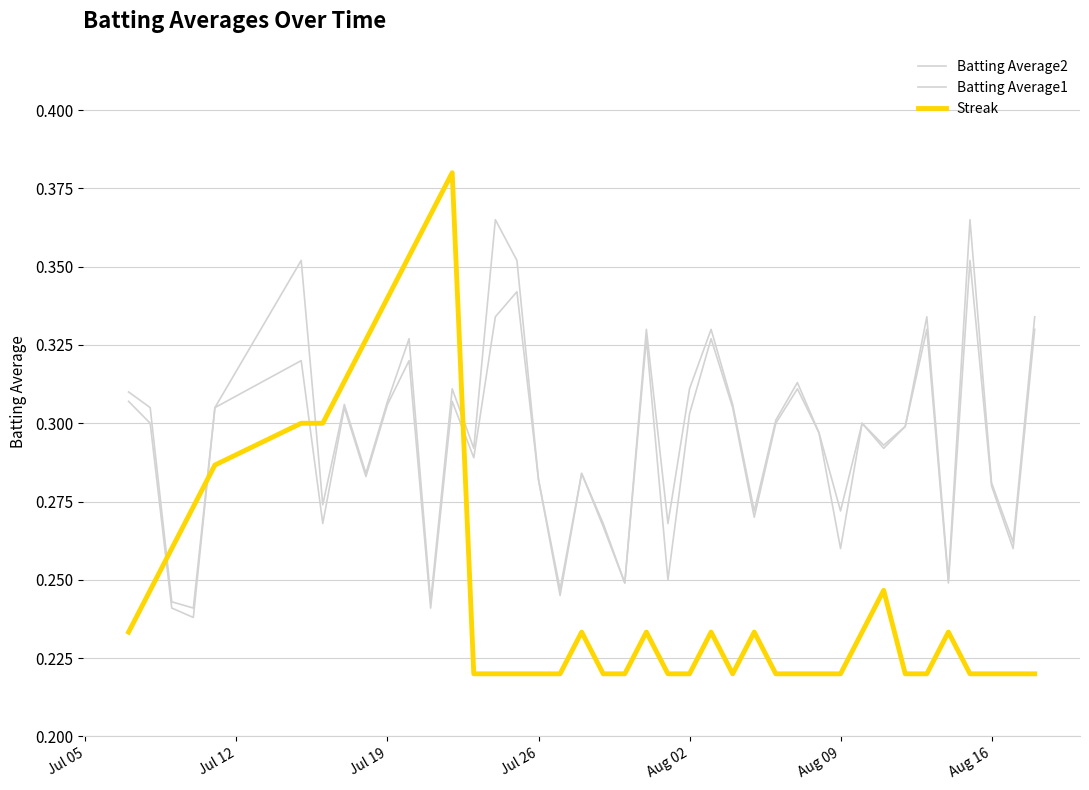

Reading left to right, transcribe all the data shown in this chart.

Batting Average2: 0.3	0.3	0.2	0.2	0.3	0.3	0.3	0.3	0.3	0.3	0.3	0.2	0.3	0.3	0.3	0.3	0.3	0.2	0.3	0.3	0.2	0.3	0.2	0.3	0.3	0.3	0.3	0.3	0.3	0.3	0.3	0.3	0.3	0.3	0.3	0.2	0.4	0.3	0.3	0.3
Batting Average1: 0.3	0.3	0.2	0.2	0.3	0.4	0.3	0.3	0.3	0.3	0.3	0.2	0.3	0.3	0.4	0.4	0.3	0.2	0.3	0.3	0.2	0.3	0.3	0.3	0.3	0.3	0.3	0.3	0.3	0.3	0.3	0.3	0.3	0.3	0.3	0.2	0.4	0.3	0.3	0.3
Streak: 0.2	0.2	0.3	0.3	0.3	0.3	0.3	0.3	0.3	0.3	0.4	0.4	0.4	0.2	0.2	0.2	0.2	0.2	0.2	0.2	0.2	0.2	0.2	0.2	0.2	0.2	0.2	0.2	0.2	0.2	0.2	0.2	0.2	0.2	0.2	0.2	0.2	0.2	0.2	0.2